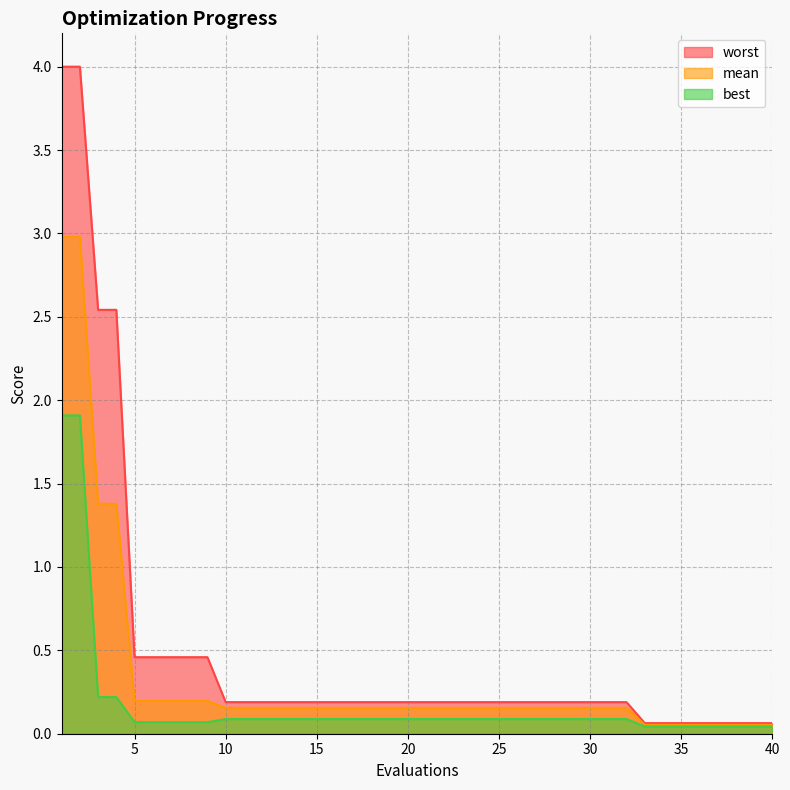

Count the number of categories in the chart.

40